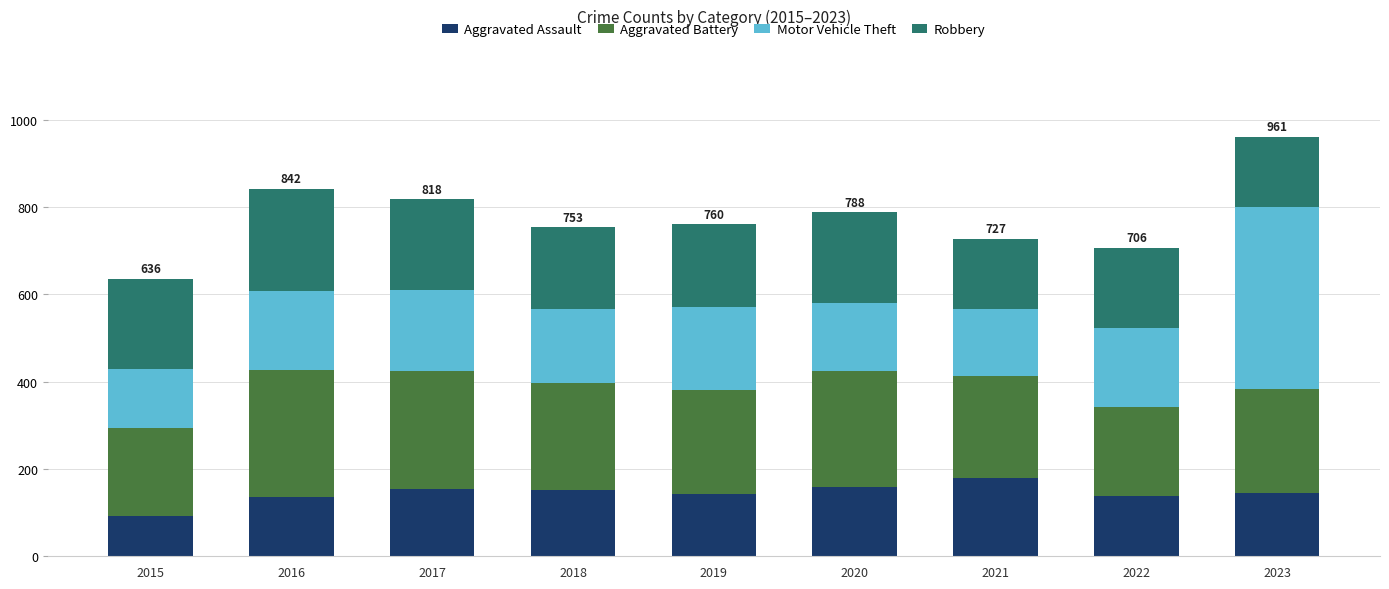

What is the approximate value of Aggravated Assault at 2021, to the nearest 10?

180